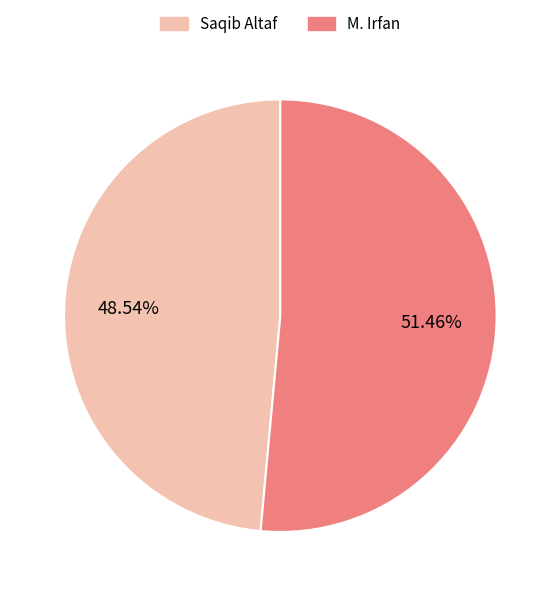

Do Saqib Altaf and M. Irfan together represent more than half of the pie?

Yes